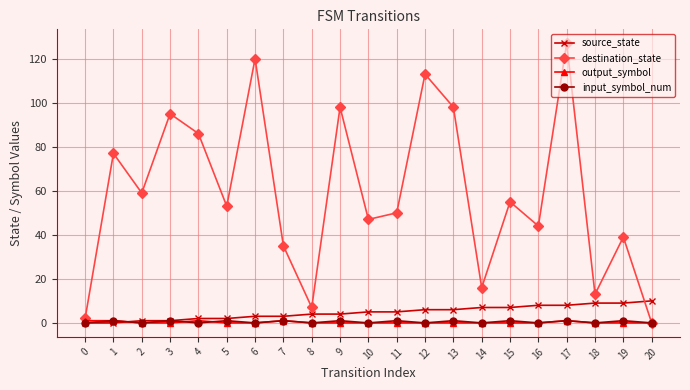

Which series has the largest range (max minus min)?

destination_state